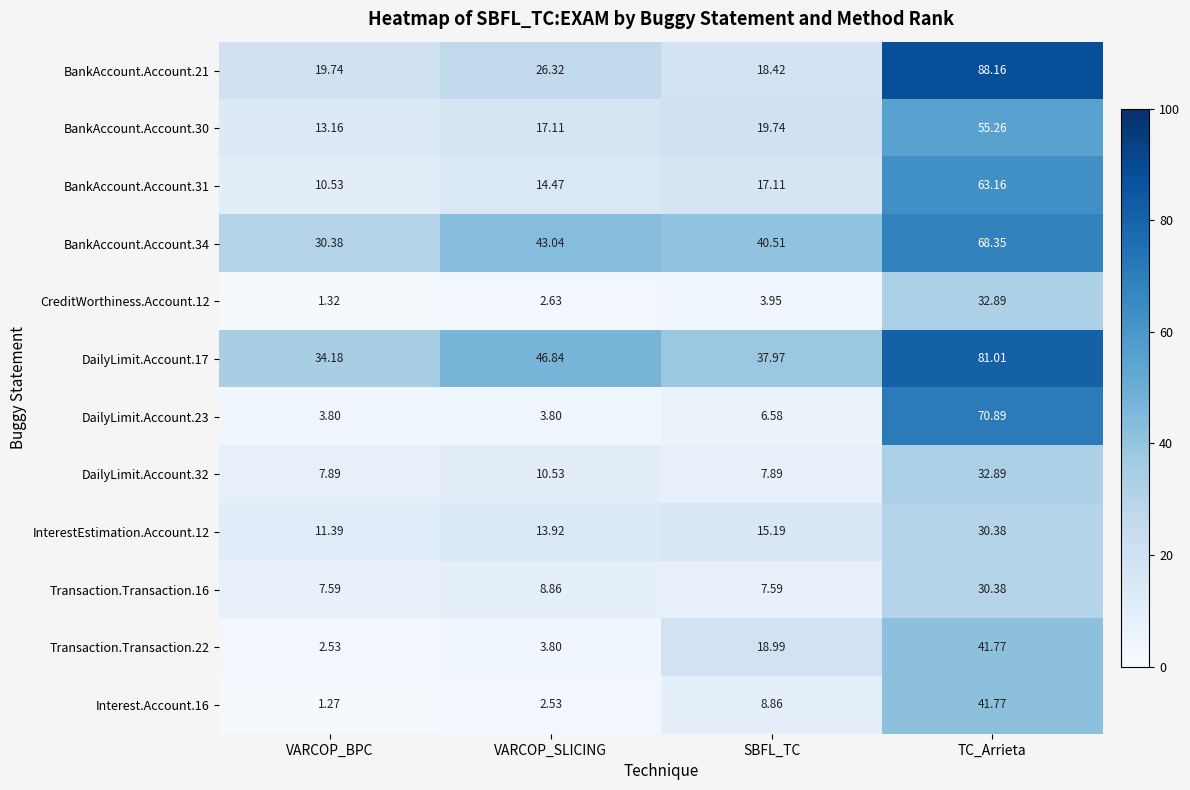

Where is Transaction.Transaction.22 nearest to the value 22?

SBFL_TC